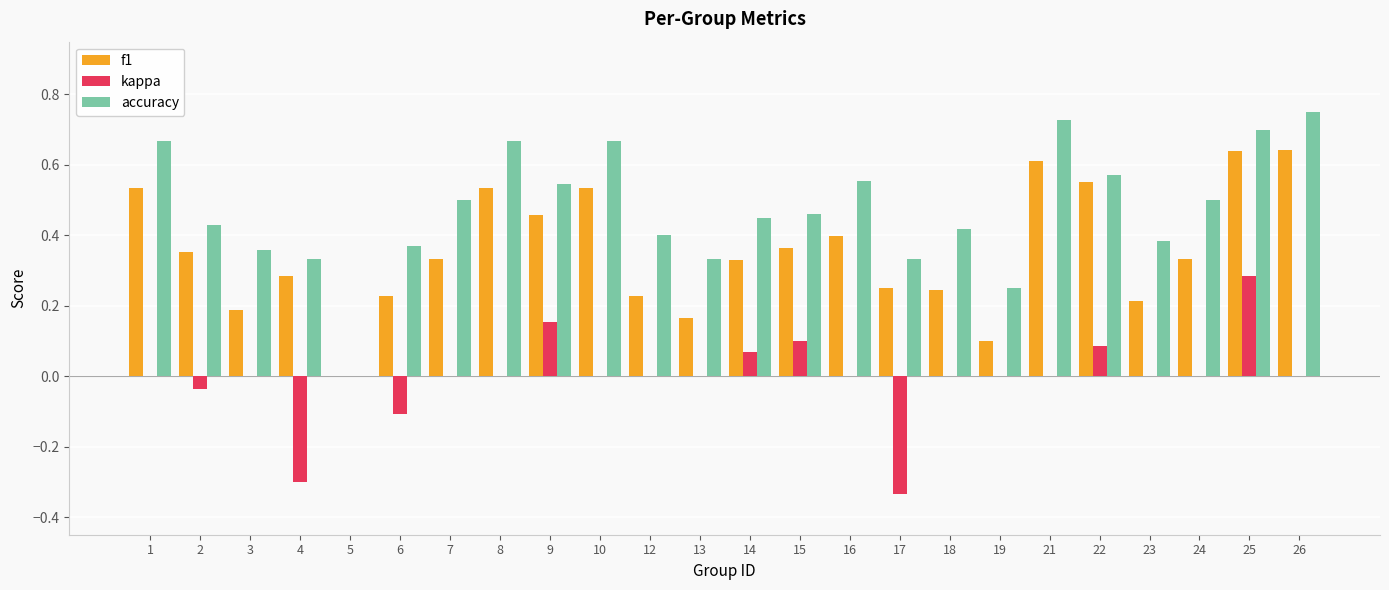

The kappa series shows 0.1 at 25. True or false?

False